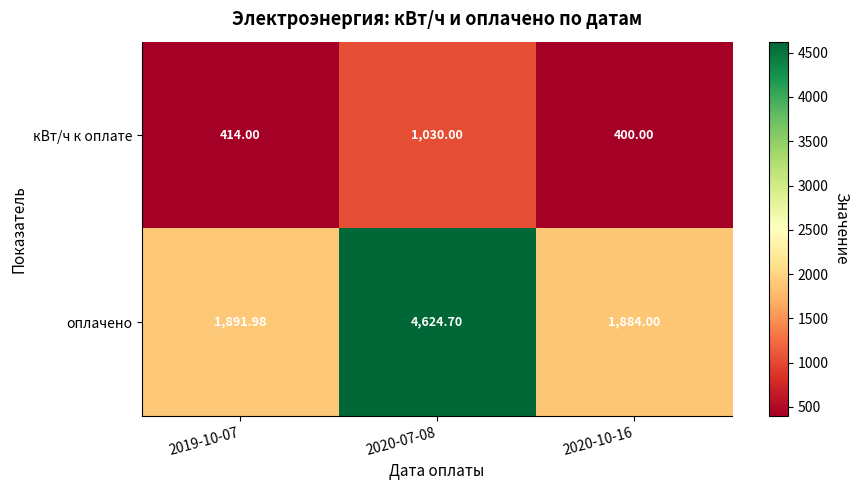

What is the total value across all series at 2019-10-07?

2306.0